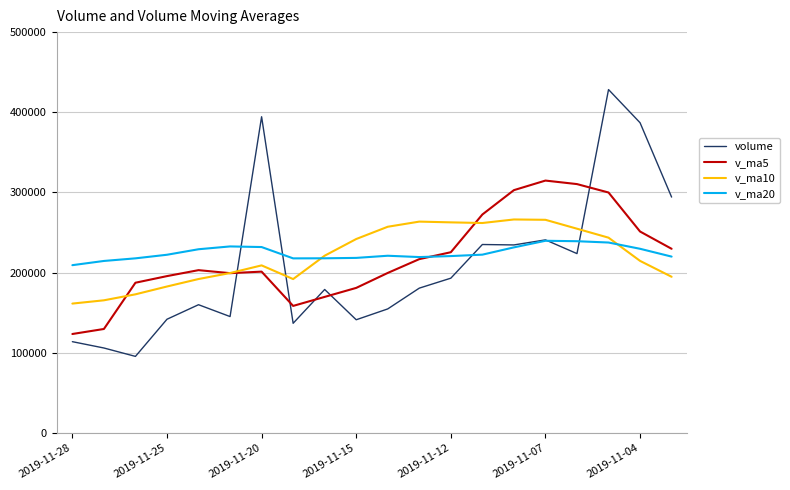

Which series has the largest range (max minus min)?

volume